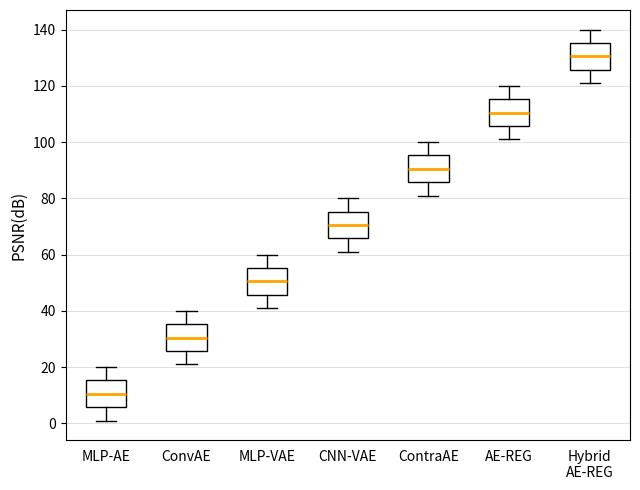

Reading left to right, read every box against the y-axis: the position of its median line, the range the box covers, and the ends of its whiskers. The values are not printed on the chart, so give them approximately, as read against the axis.

MLP-AE: median 10, box 6 to 16, whiskers 2 to 20
ConvAE: median 30, box 26 to 36, whiskers 22 to 40
MLP-VAE: median 50, box 46 to 56, whiskers 42 to 60
CNN-VAE: median 70, box 66 to 76, whiskers 62 to 80
ContraAE: median 90, box 86 to 96, whiskers 82 to 100
AE-REG: median 110, box 106 to 116, whiskers 102 to 120
Hybrid AE-REG: median 130, box 126 to 136, whiskers 122 to 140